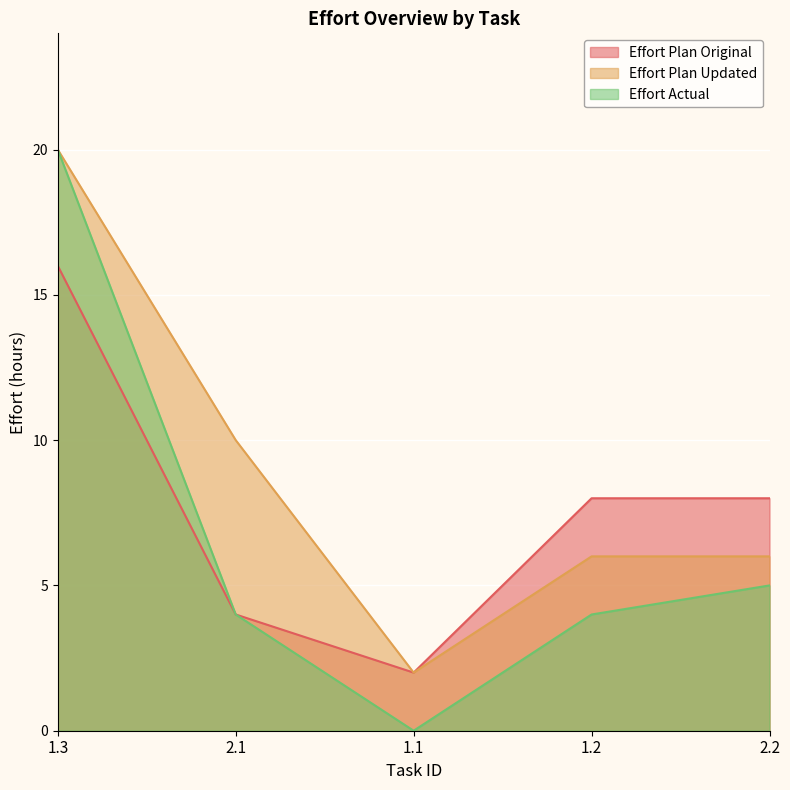

Which series has the largest range (max minus min)?

Effort Actual